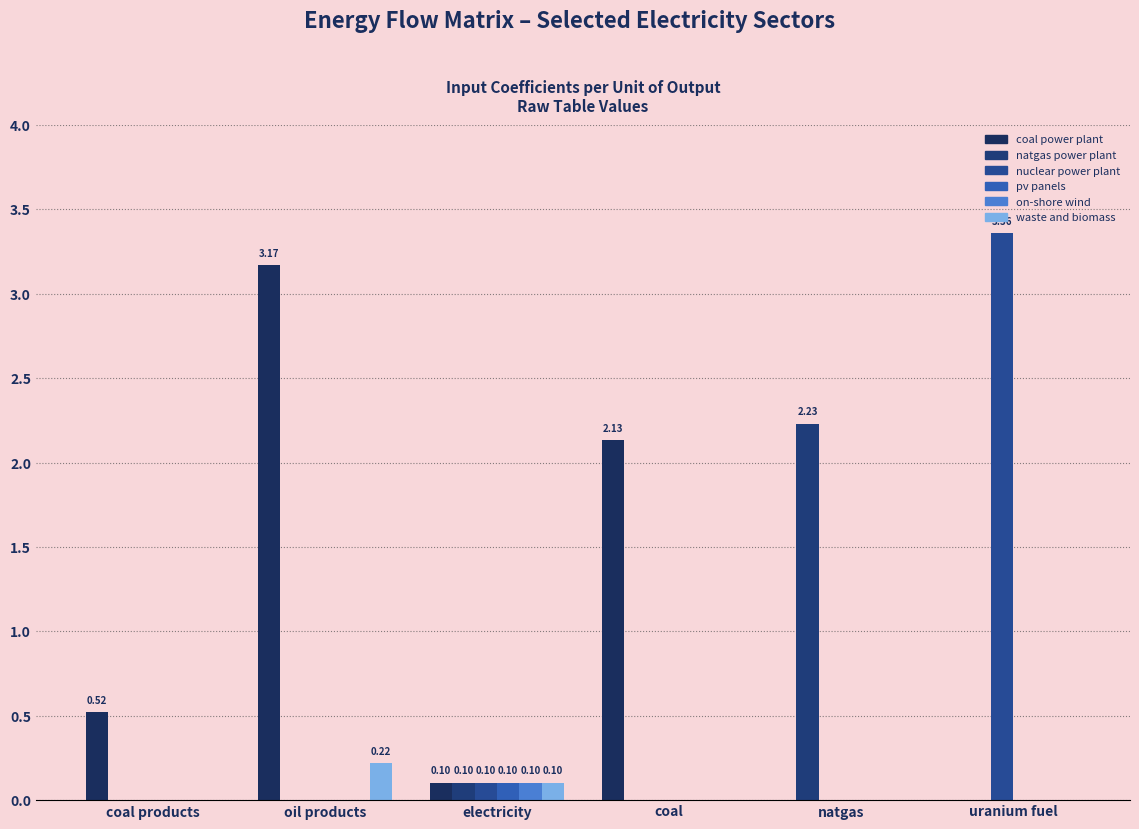

At which label does on-shore wind reach its peak?

electricity